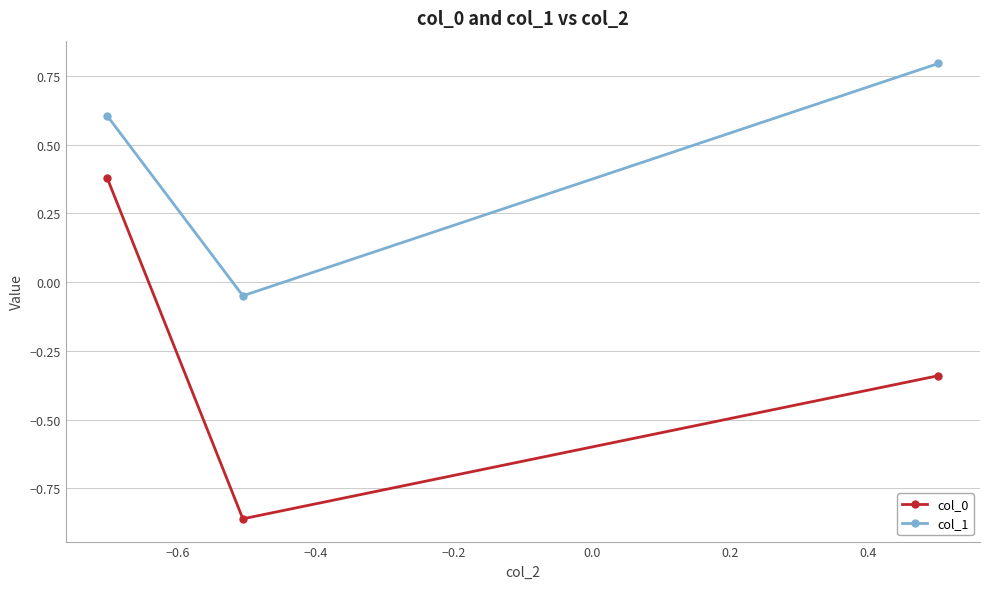

How many data points in col_1 are above 0?

2